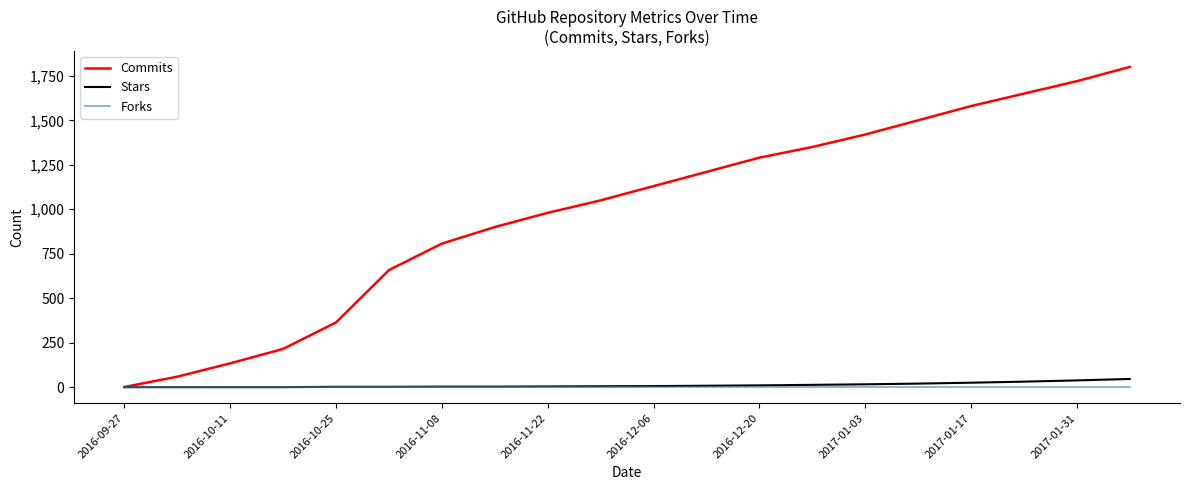

What is the maximum value shown in the chart?

1800